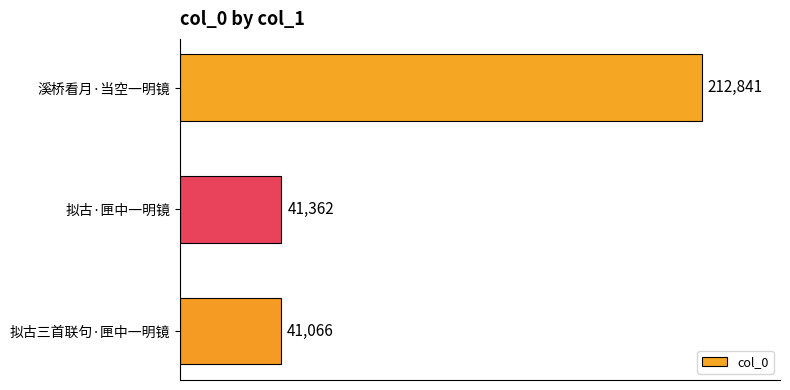

What is the smallest value displayed?

41066